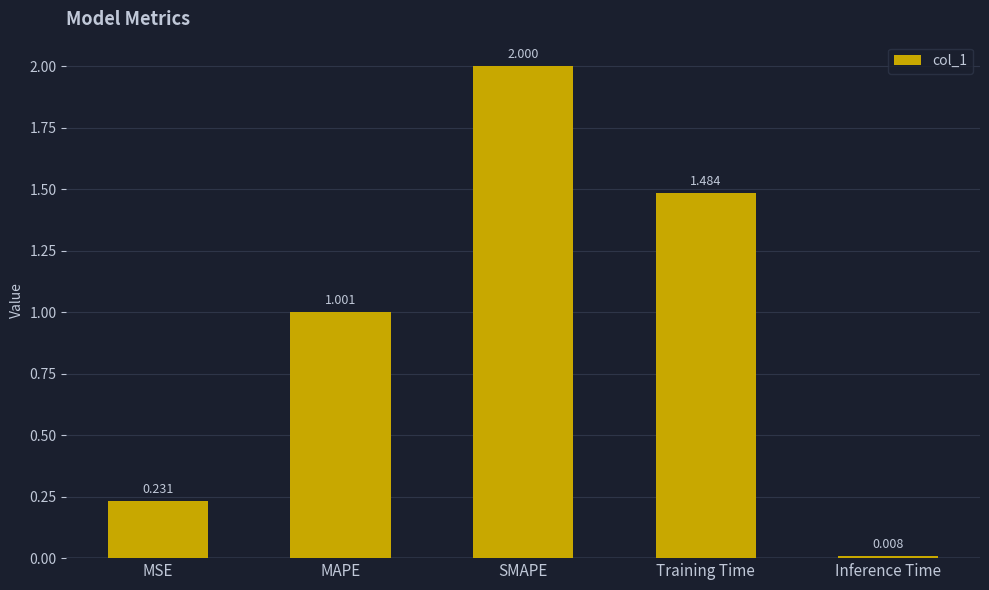

Count the number of values greater than 1.

3